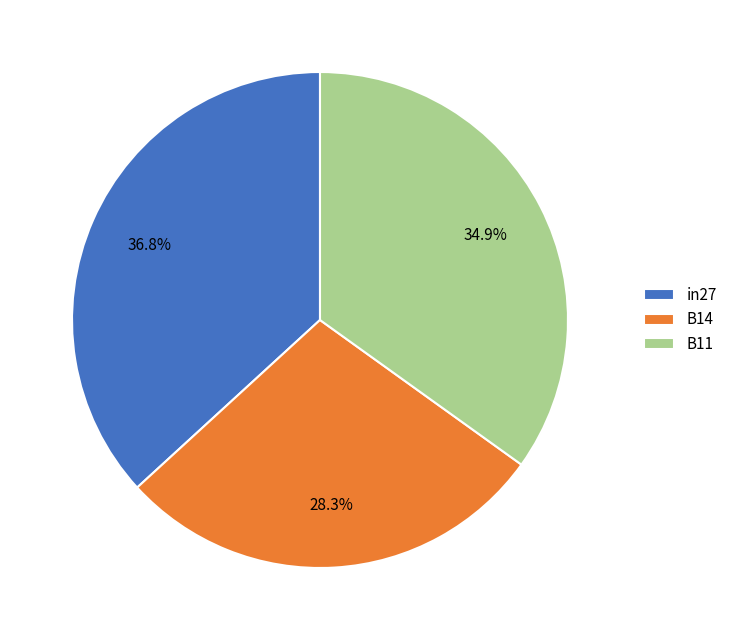

Which has a higher value, B14 or in27?

in27